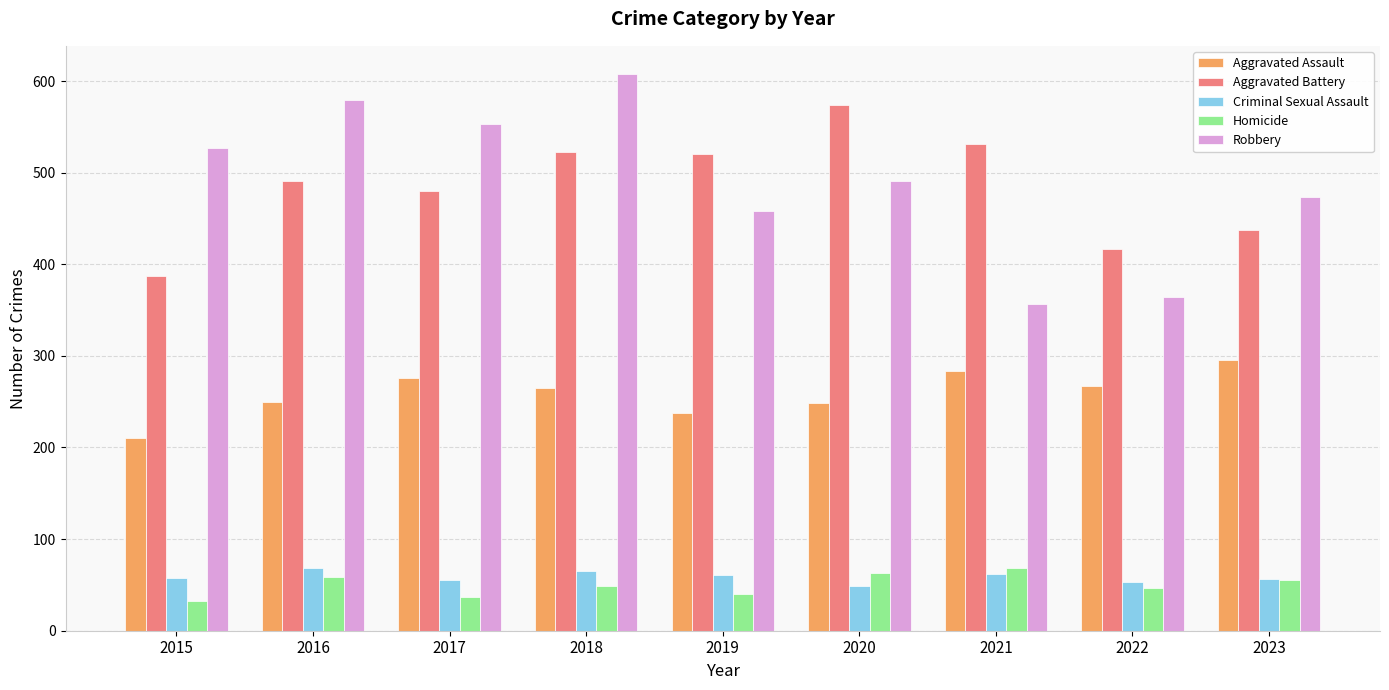

What is the average value of the Robbery series?

490